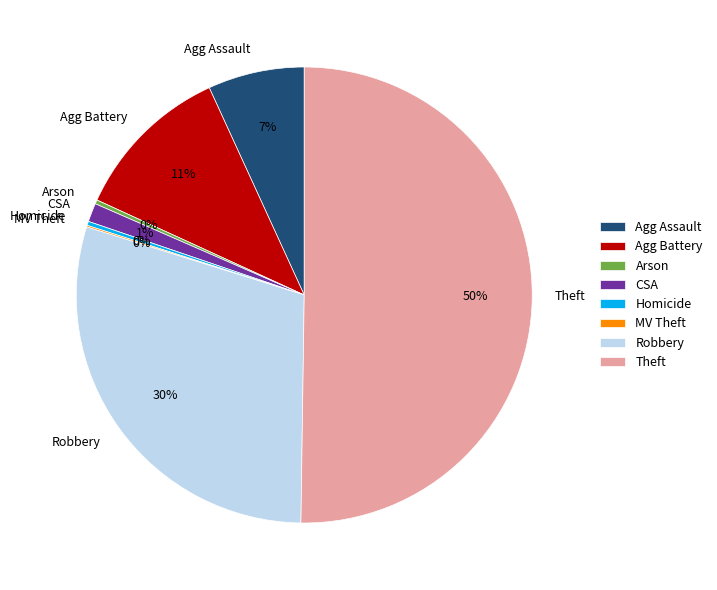

True or false: Homicide accounts for 0% of the total.

True